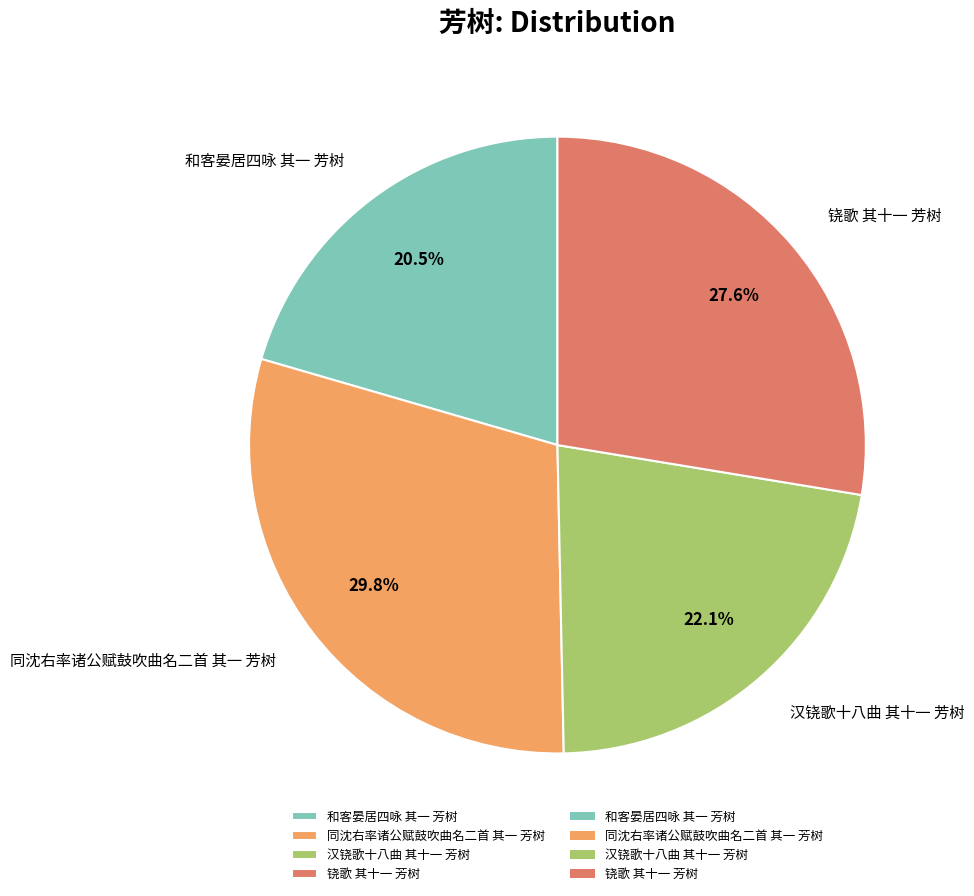

What is the total percentage of 汉铙歌十八曲 其十一 芳树 and 同沈右率诸公赋鼓吹曲名二首 其一 芳树?

51.9%